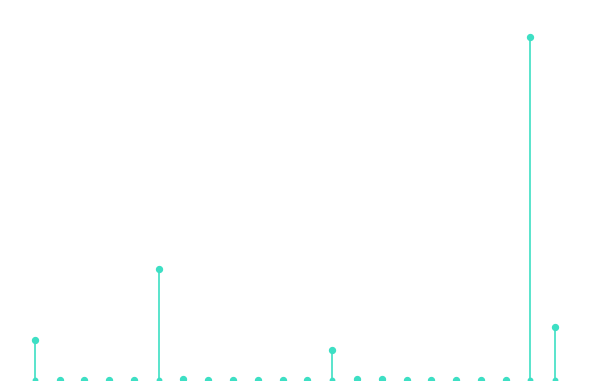

What is the change in value from 12 to 13?

-70781